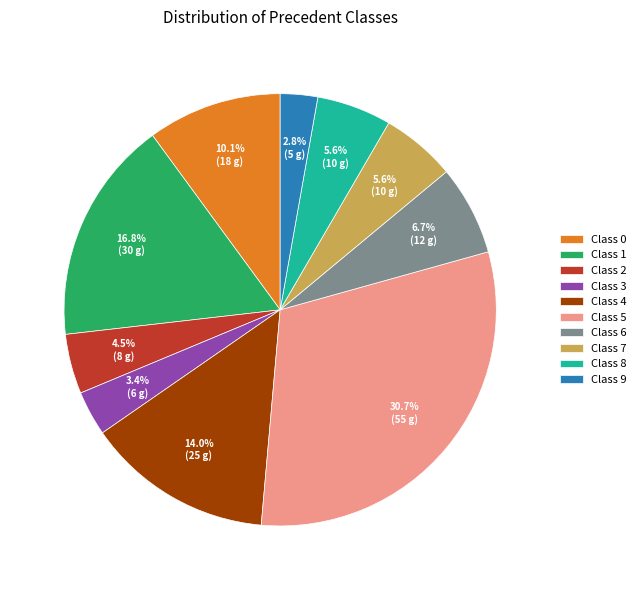

Which category has the biggest portion of the pie?

Class 5